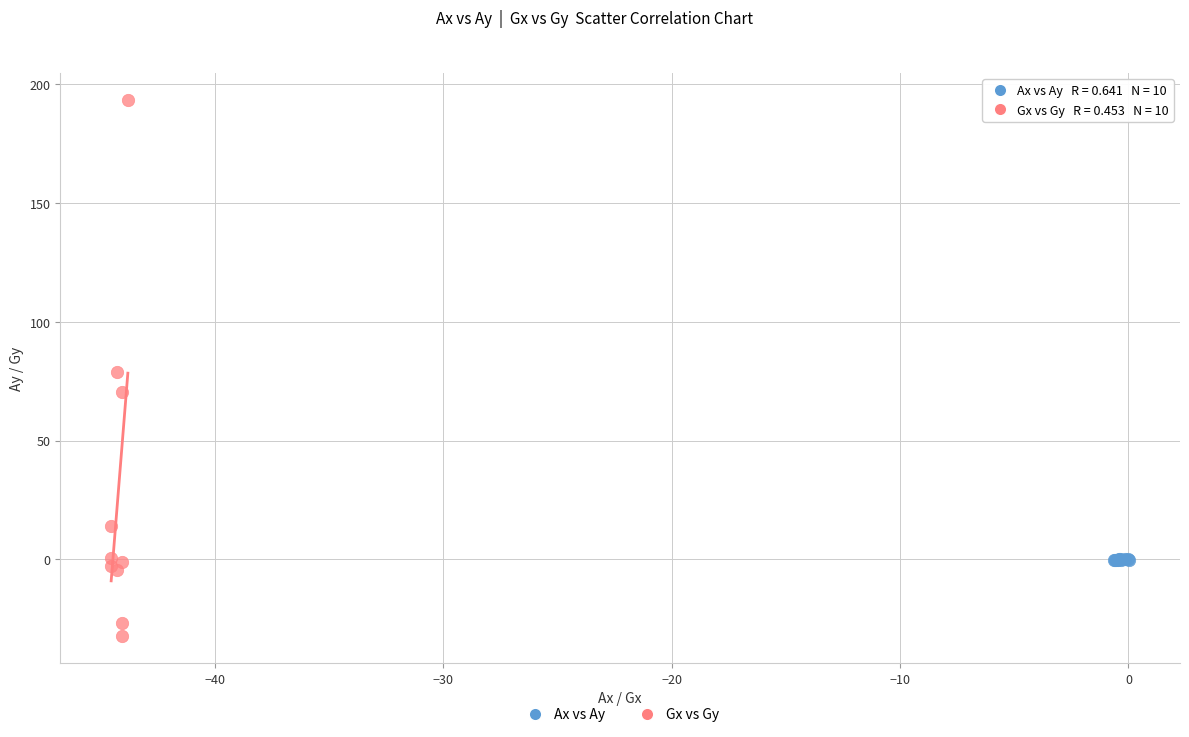

Which series contains the highest Y value?

Gx vs Gy